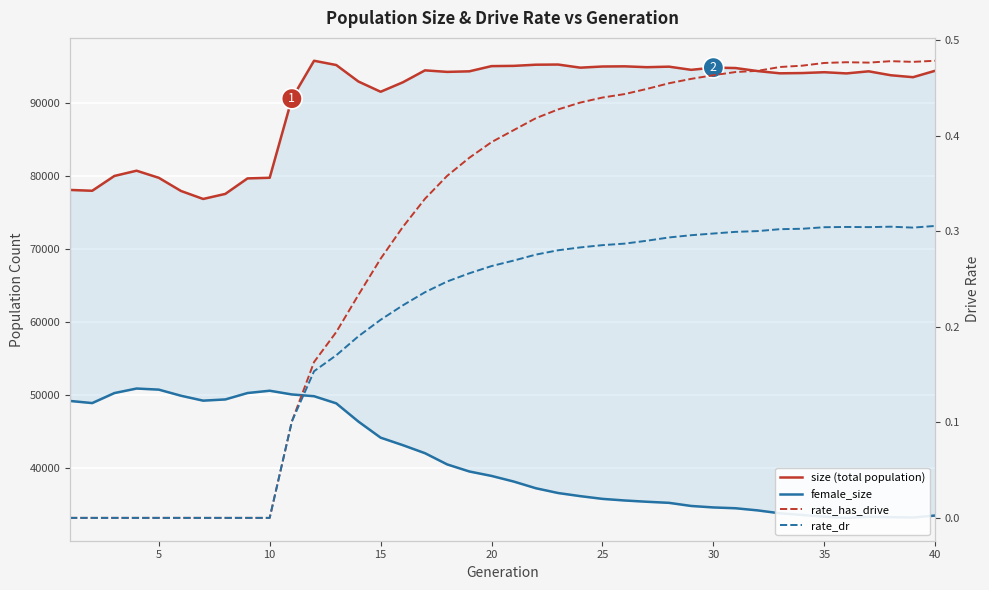

What is the difference between the maximum and second lowest values in the female_size series?

17661.0